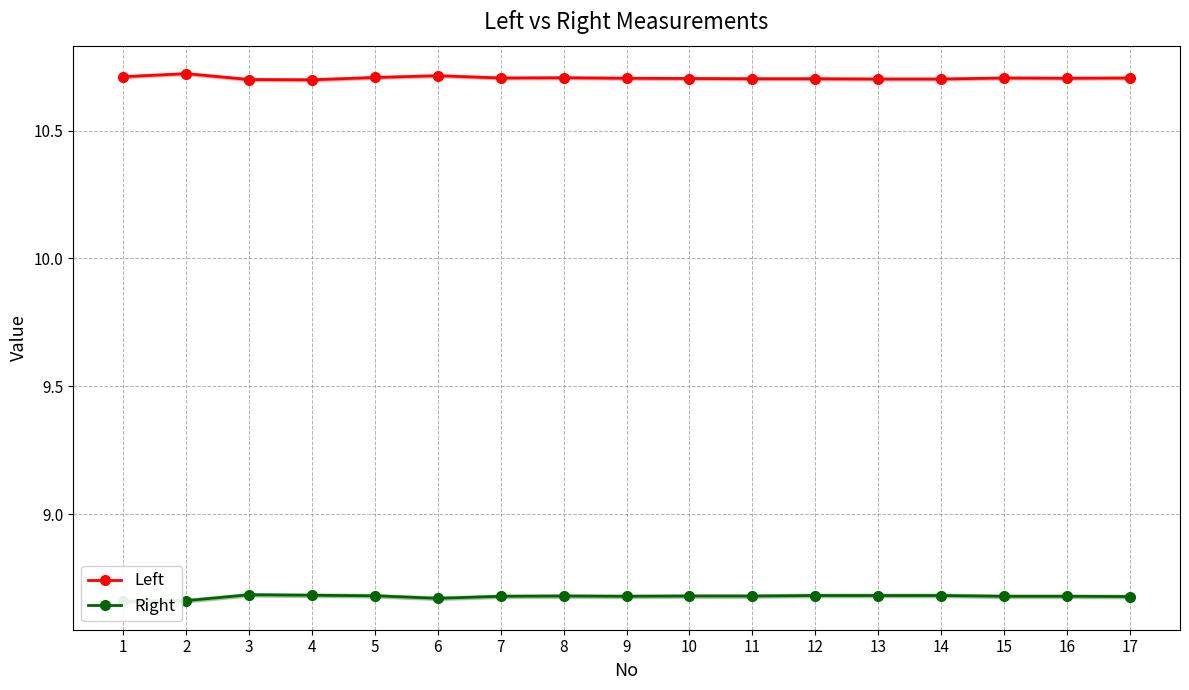

The Right series shows 8.7 at 17. True or false?

True